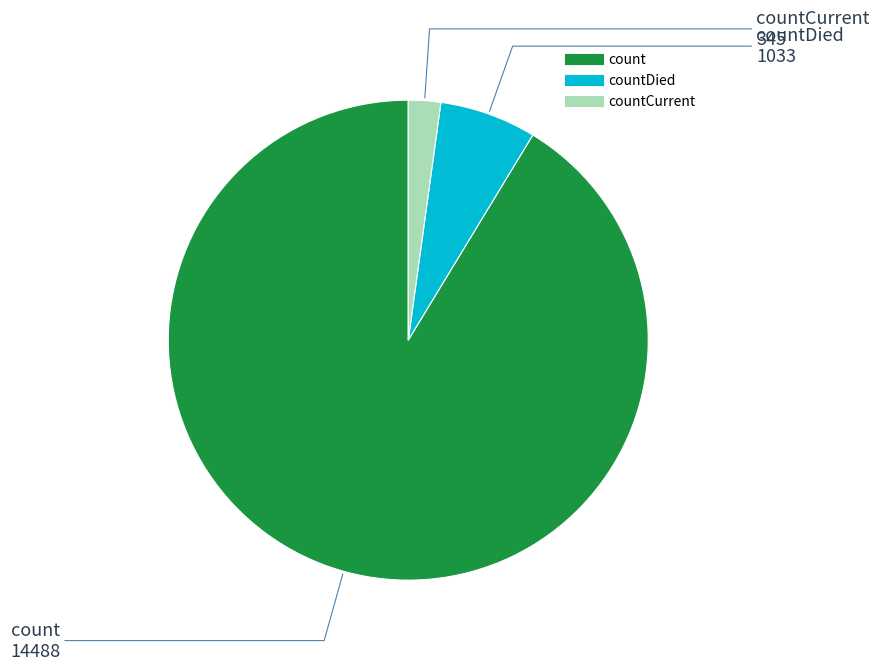

Is there a majority slice in this chart?

Yes